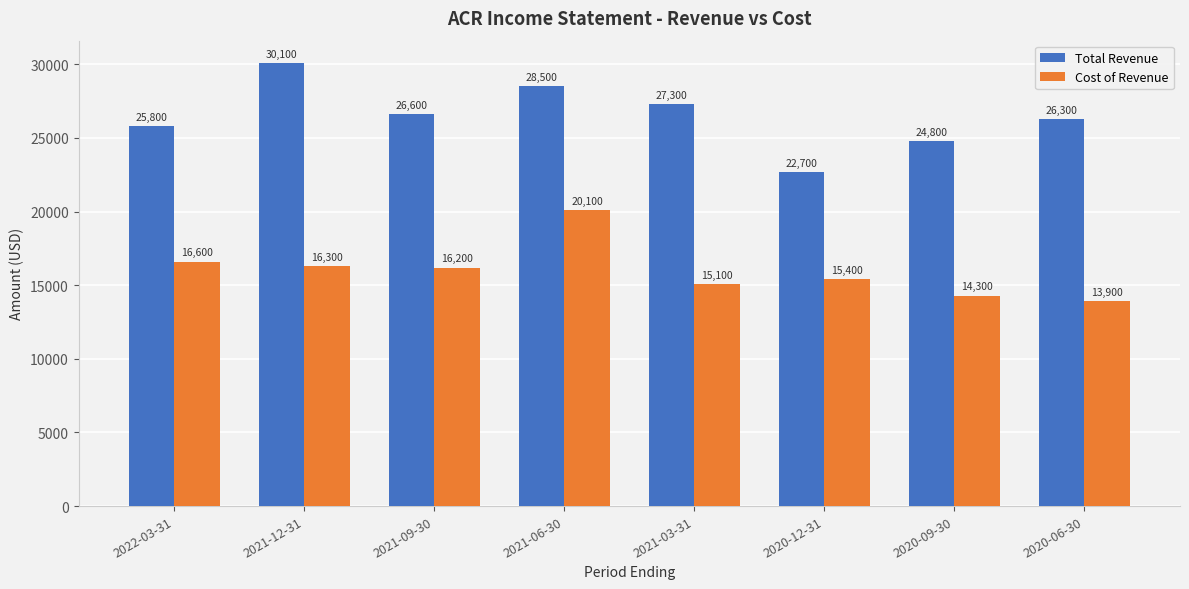

Which label corresponds to the smallest value in the chart?

2020-06-30